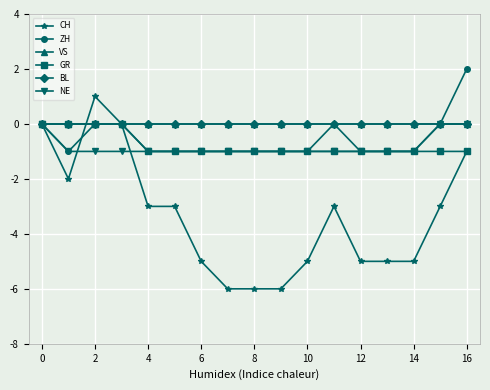

What is the difference between the second highest and minimum values in the GR series?

1